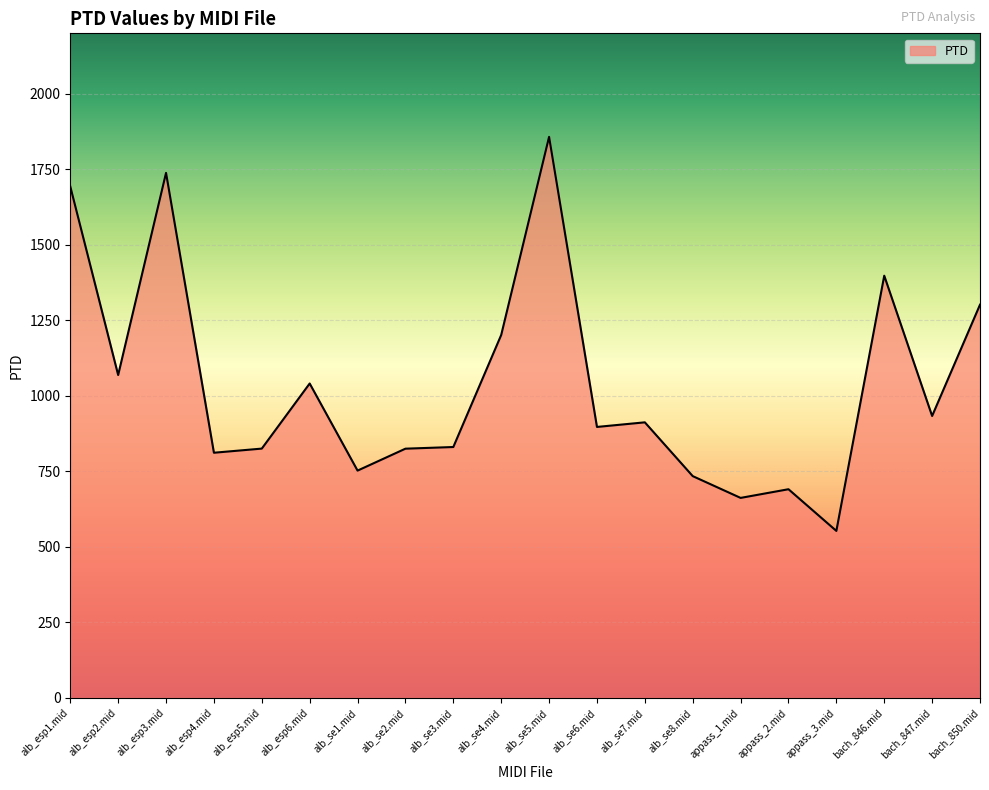

What position from the right is alb_se1.mid?

14